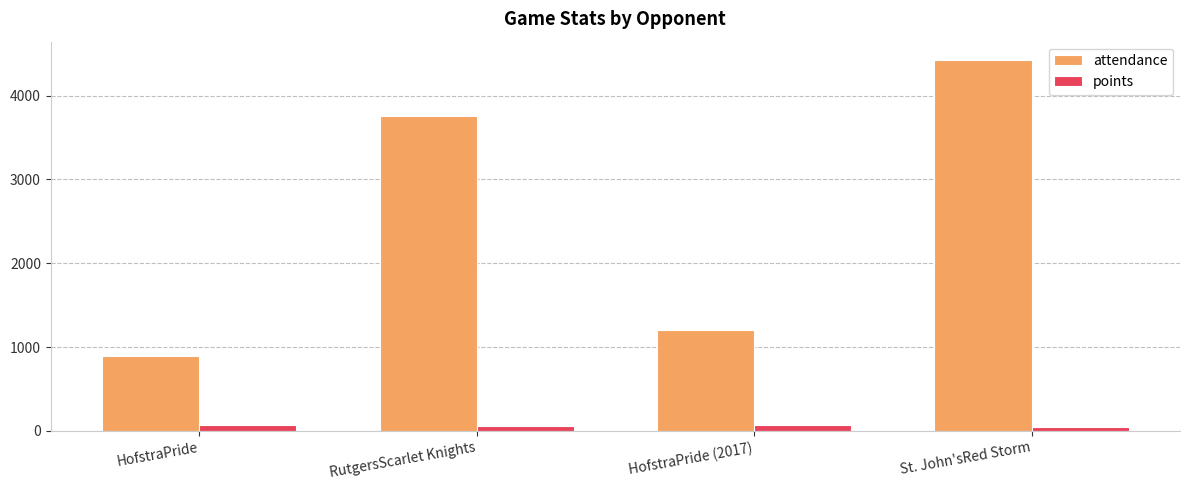

What is the average value of the attendance series?

2571